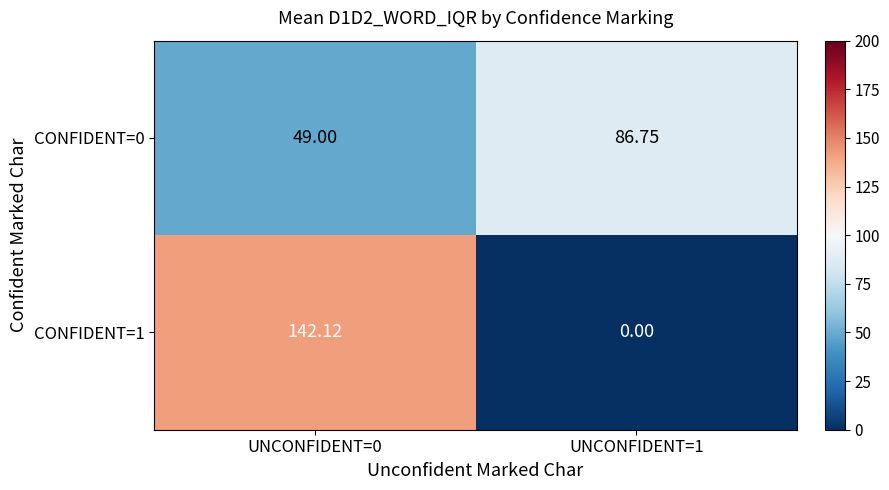

Is the value of CONFIDENT=0 at UNCONFIDENT=1 greater than the value of CONFIDENT=1 at UNCONFIDENT=1?

Yes